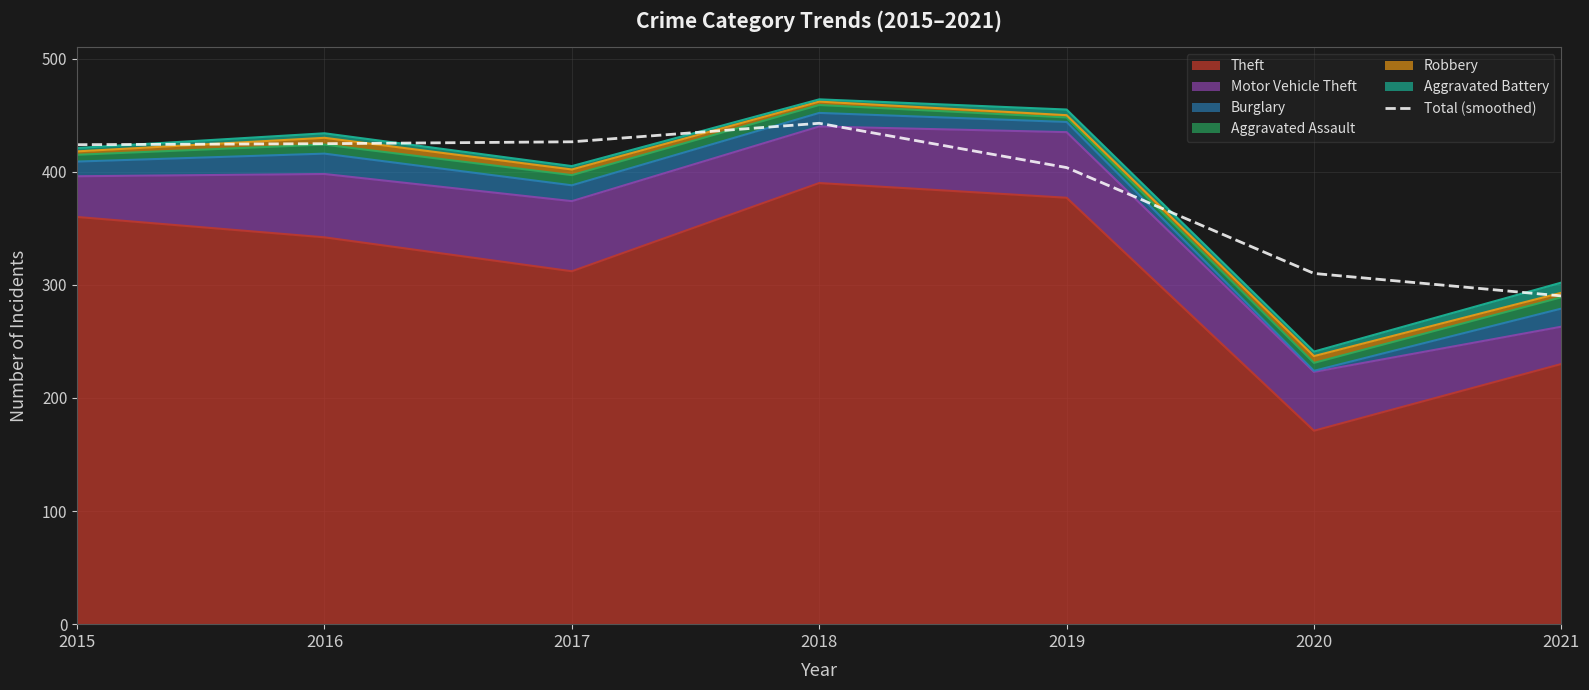

Where does the data first go above 423?

2015